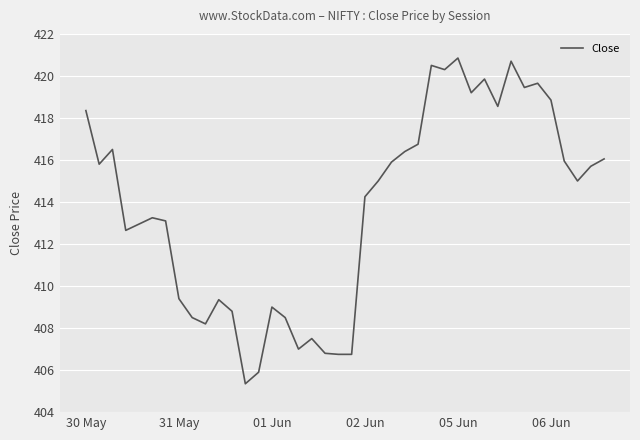

What is the minimum value shown in the chart?

405.4